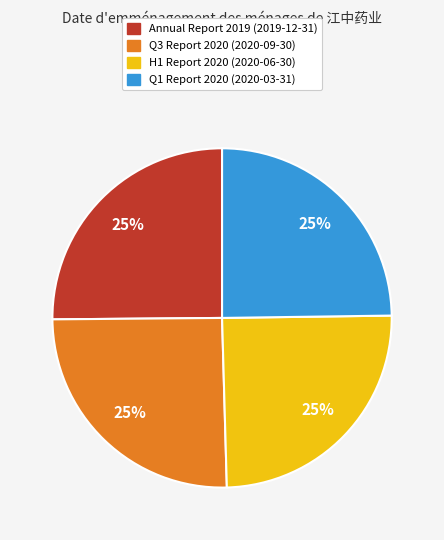

To the nearest percent, what is the average slice percentage?

25%